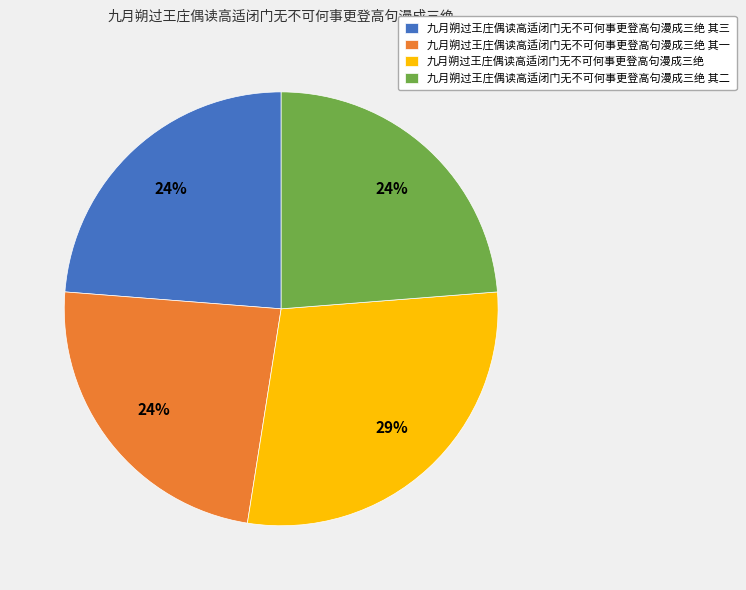

To the nearest percent, what is the difference between the 九月朔过王庄偶读高适闭门无不可何事更登高句漫成三绝 其三 and 九月朔过王庄偶读高适闭门无不可何事更登高句漫成三绝 slice percentages?

5%